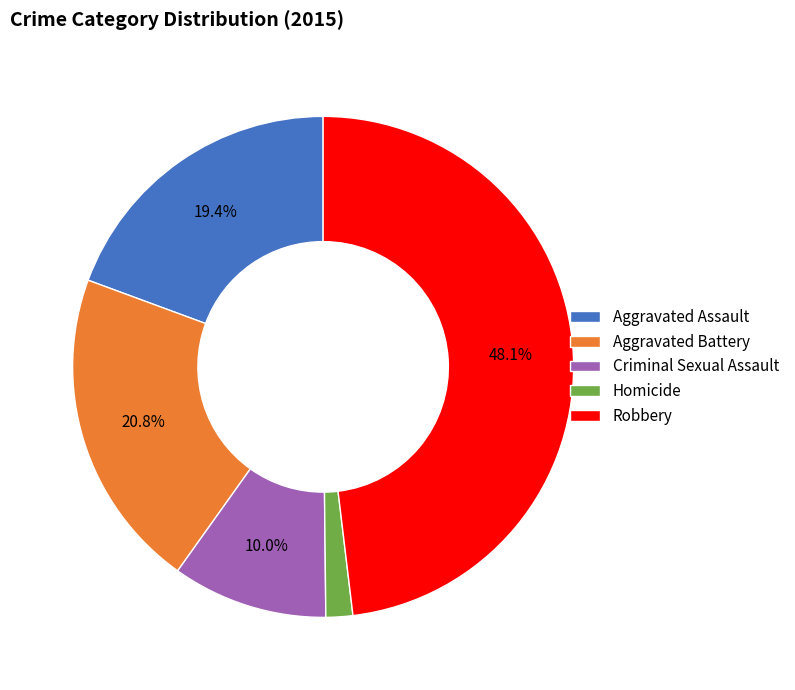

To the nearest percent, what is the combined percentage of Criminal Sexual Assault and Aggravated Assault?

29%